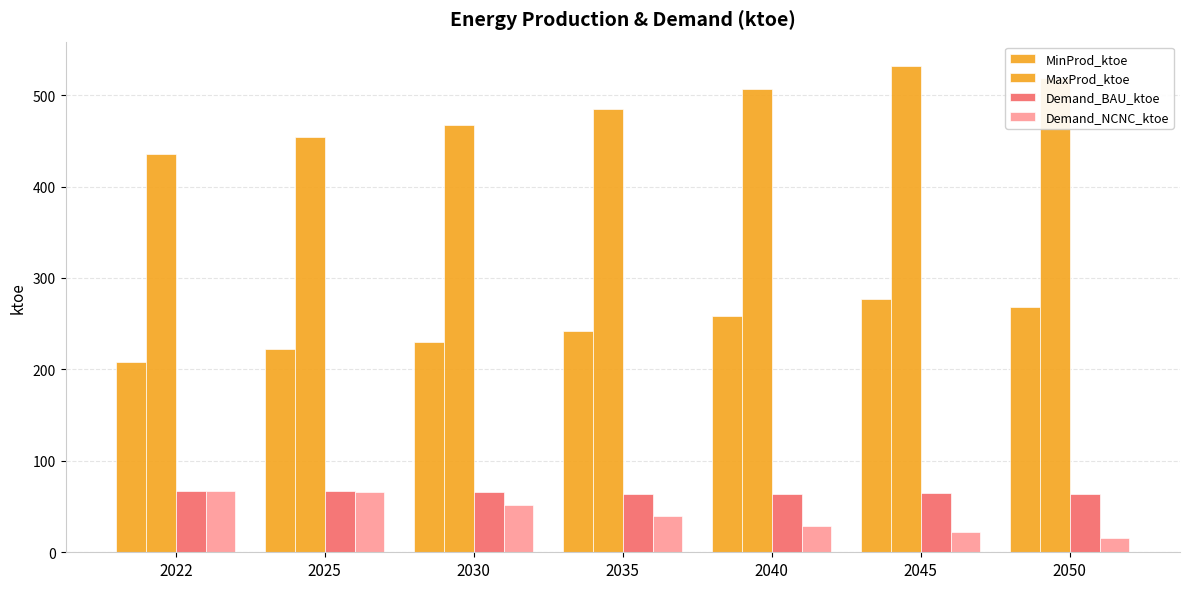

How many groups of bars are there?

7